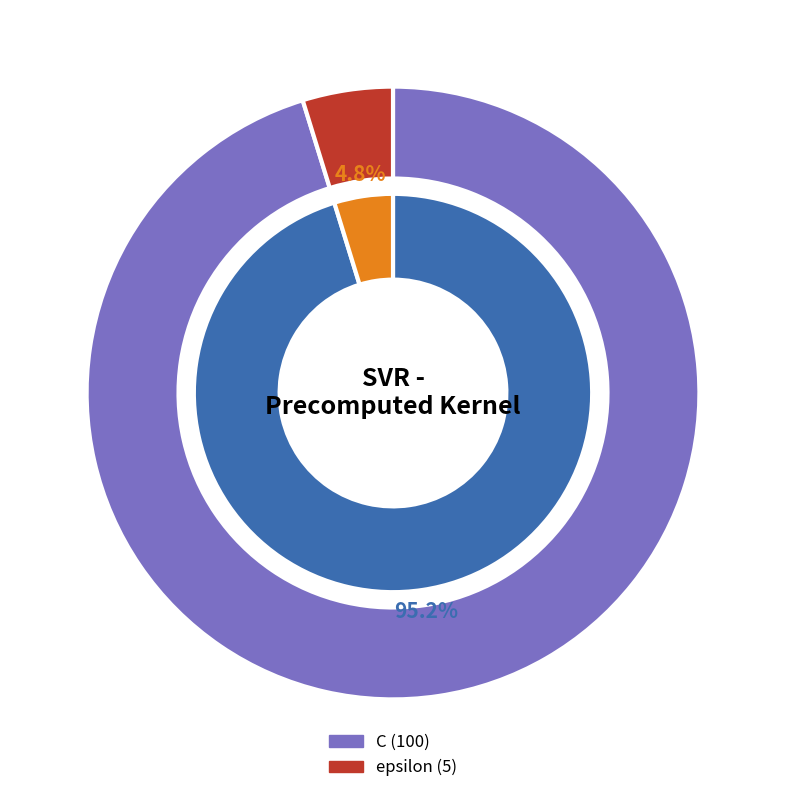

Is it true that epsilon is 1% of the pie?

False